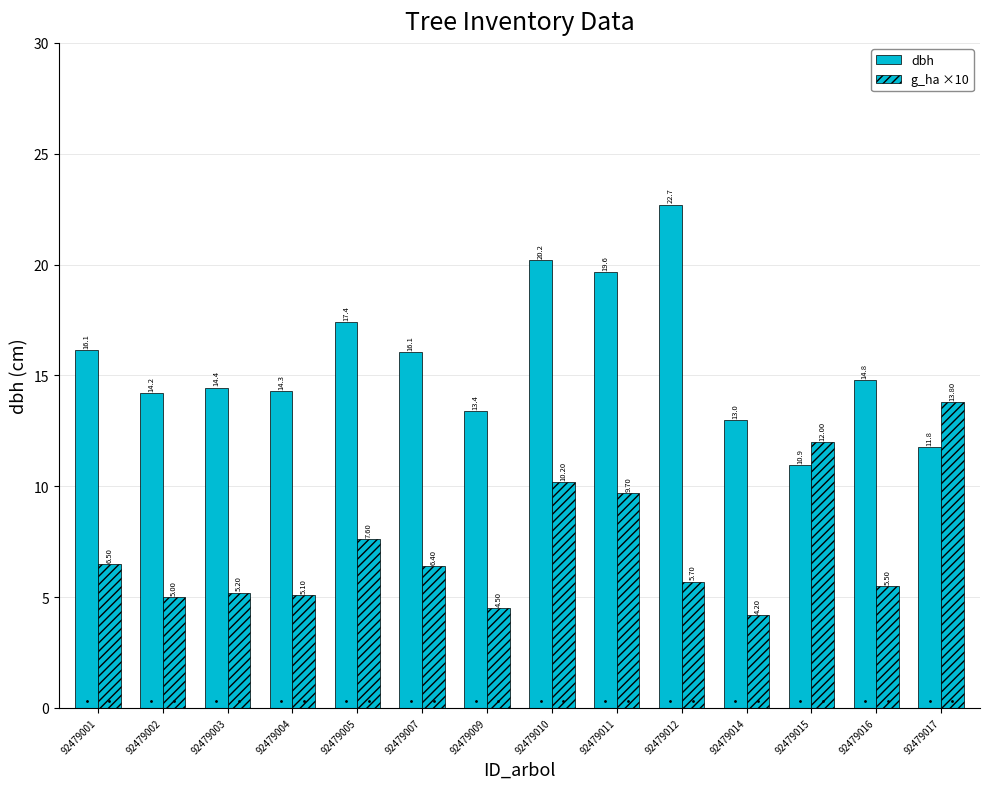

True or false: dbh has a value of 4.9 at 92479007.

False